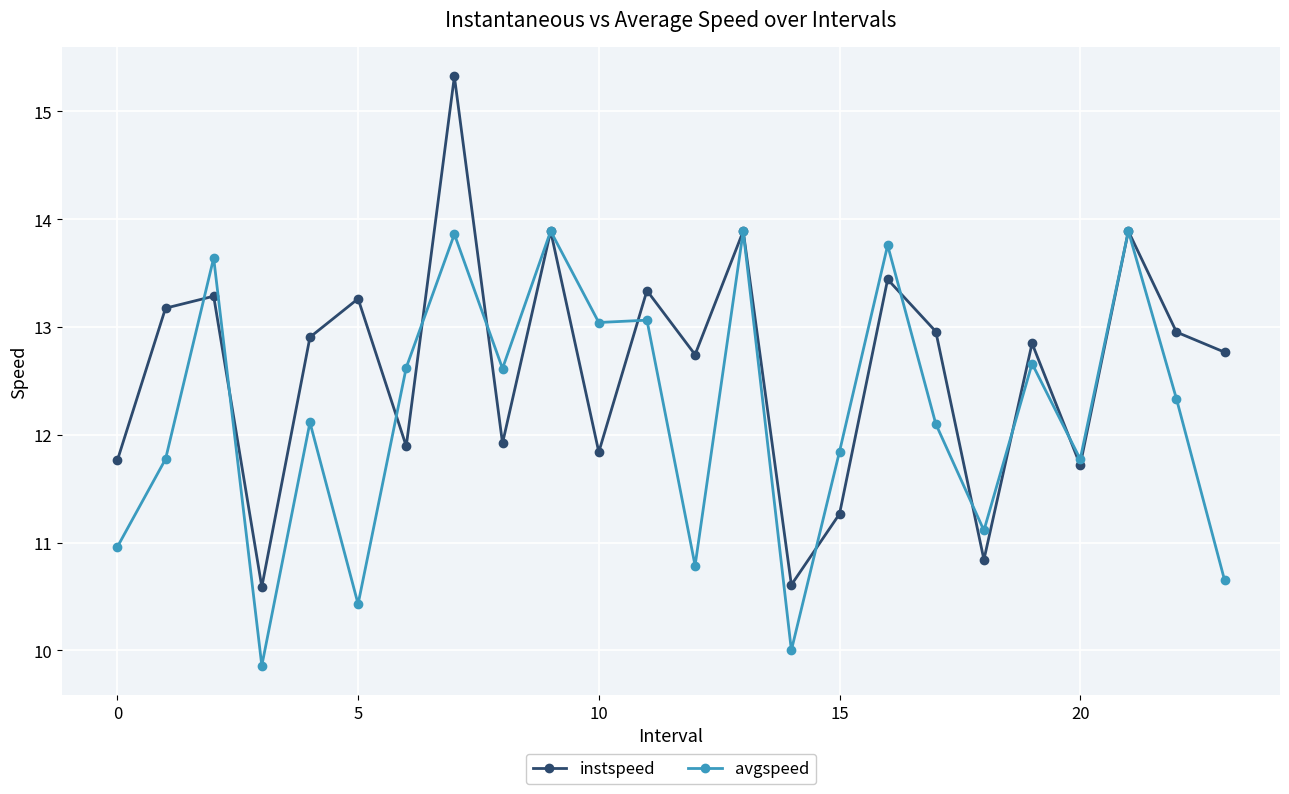

How many lines are shown in the chart?

2